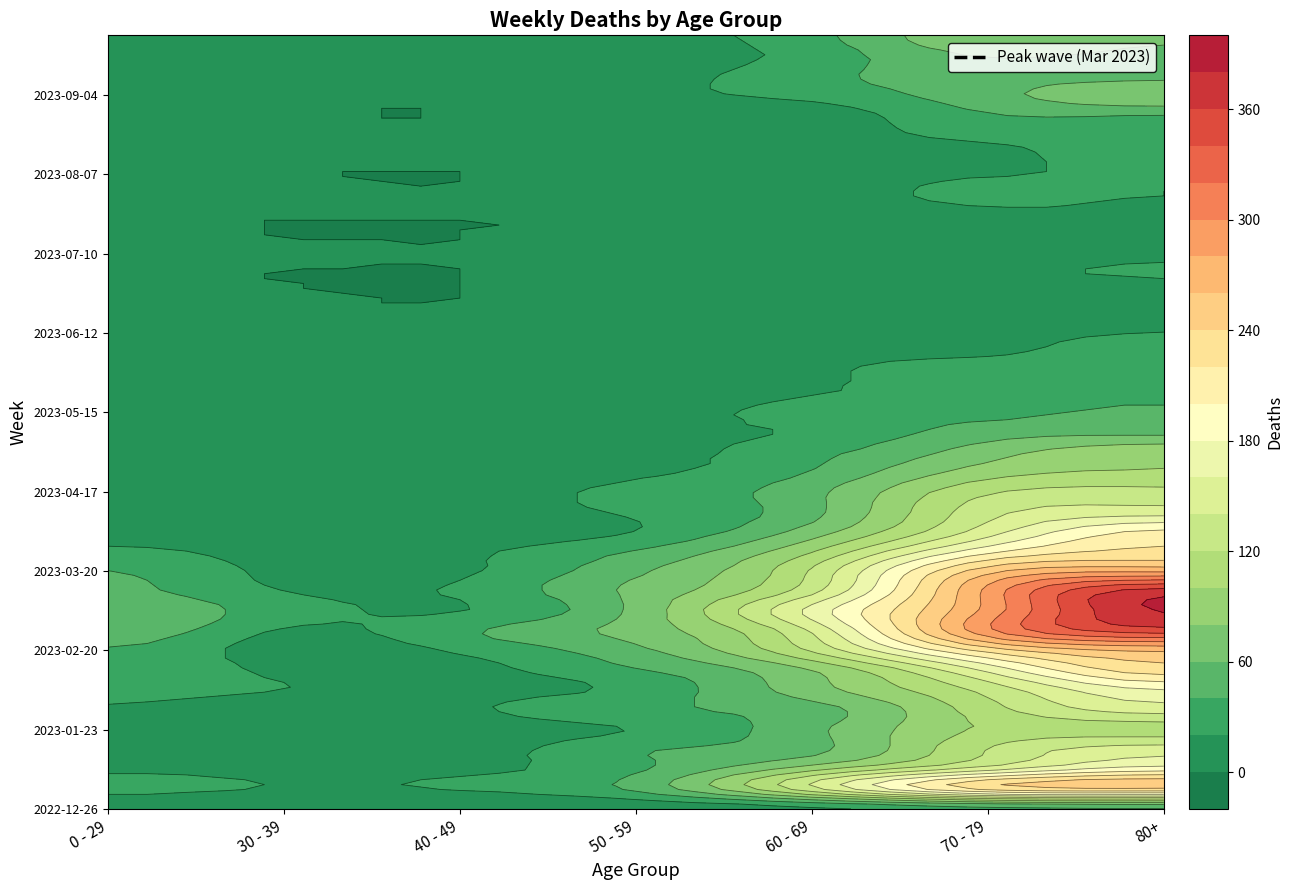

Reading left to right, list all the values displayed in this chart.

2022-12-26: 0=4	1=5	2=4	3=5	4=16	5=32	6=38
2023-01-02: 0=26	1=18	2=21	3=44	4=134	5=226	6=238
2023-01-09: 0=17	1=15	2=16	3=37	4=94	5=153	6=191
2023-01-16: 0=17	1=11	2=8	3=38	4=54	5=121	6=150
2023-01-23: 0=15	1=6	2=8	3=21	4=55	5=104	6=111
2023-01-30: 0=18	1=4	2=15	3=37	4=51	5=112	6=149
2023-02-06: 0=28	1=20	2=14	3=26	4=72	5=127	6=179
2023-02-13: 0=39	1=14	2=13	3=38	4=80	5=165	6=230
2023-02-20: 0=38	1=10	2=23	3=55	4=123	5=228	6=263
2023-02-27: 0=55	1=18	2=36	3=68	4=143	5=296	6=351
2023-03-06: 0=54	1=30	2=19	3=65	4=167	5=287	6=381
2023-03-13: 0=44	1=20	2=23	3=65	4=133	5=286	6=368
2023-03-20: 0=40	1=13	2=16	3=56	4=122	5=253	6=275
2023-03-27: 0=24	1=12	2=16	3=41	4=98	5=193	6=224
2023-04-03: 0=13	1=9	2=8	3=20	4=69	5=150	6=203
2023-04-10: 0=15	1=5	2=8	3=23	4=54	5=133	6=149
2023-04-17: 0=20	1=8	2=11	3=25	4=54	5=117	6=126
2023-04-24: 0=11	1=3	2=7	3=16	4=41	5=90	6=101
2023-05-01: 0=13	1=4	2=2	3=12	4=33	5=71	6=95
2023-05-08: 0=8	1=6	2=4	3=15	4=23	5=50	6=54
2023-05-15: 0=4	1=4	2=3	3=7	4=29	5=35	6=44
2023-05-22: 0=3	1=3	2=6	3=6	4=18	5=33	6=32
2023-05-29: 0=2	1=2	2=3	3=5	4=15	5=35	6=29
2023-06-05: 0=1	1=3	2=2	3=6	4=17	5=17	6=33
2023-06-12: 0=2	1=2	2=1	3=6	4=17	5=15	6=20
2023-06-19: 0=1	1=1	2=1	3=2	4=4	5=10	6=16
2023-06-26: 0=1	1=1	2=0	3=6	4=7	5=12	6=11
2023-07-03: 0=3	1=0	2=0	3=3	4=6	5=15	6=22
2023-07-10: 0=2	1=2	2=1	3=3	4=4	5=15	6=16
2023-07-17: 0=2	1=0	2=0	3=4	4=8	5=14	6=15
2023-07-24: 0=2	1=1	2=1	3=2	4=7	5=16	6=14
2023-07-31: 0=2	1=3	2=2	3=8	4=8	5=27	6=20
2023-08-07: 0=4	1=1	2=0	3=5	4=10	5=18	6=24
2023-08-14: 0=5	1=2	2=5	3=2	4=9	5=12	6=36
2023-08-21: 0=3	1=3	2=4	3=11	4=11	5=27	6=27
2023-08-28: 0=12	1=3	2=1	3=6	4=9	5=39	6=41
2023-09-04: 0=9	1=4	2=3	3=13	4=27	5=53	6=77
2023-09-11: 0=13	1=4	2=4	3=9	4=34	5=51	6=52
2023-09-18: 0=10	1=3	2=1	3=8	4=28	5=62	6=55
2023-09-25: 0=3	1=4	2=5	3=13	4=33	5=77	6=61